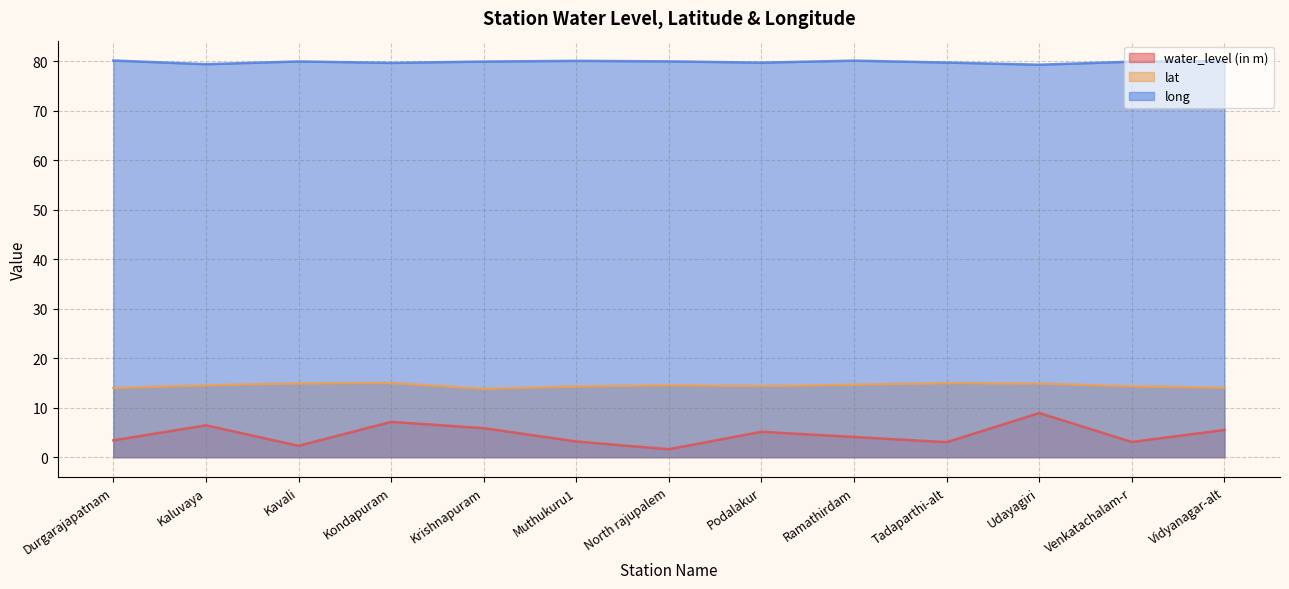

How many values in the lat series exceed 14?

11